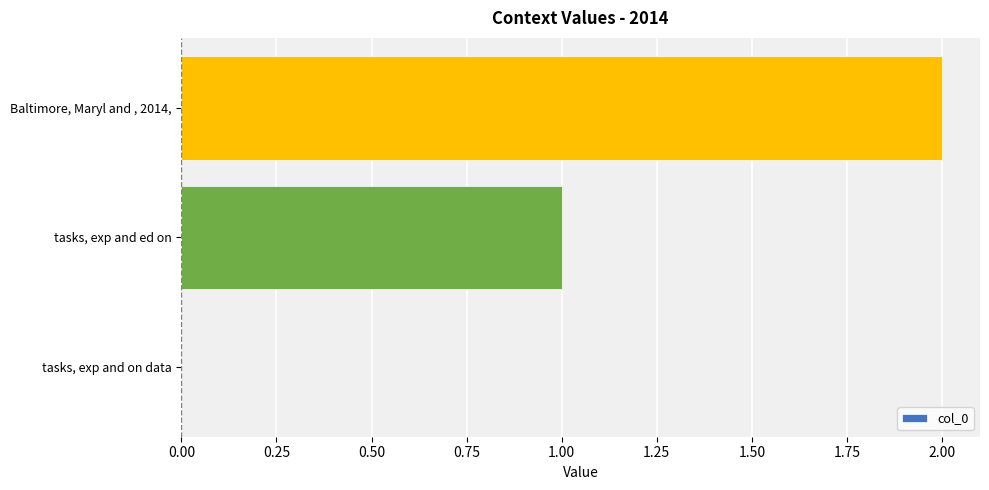

Which label corresponds to the largest value in the chart?

Baltimore, Maryl and , 2014,